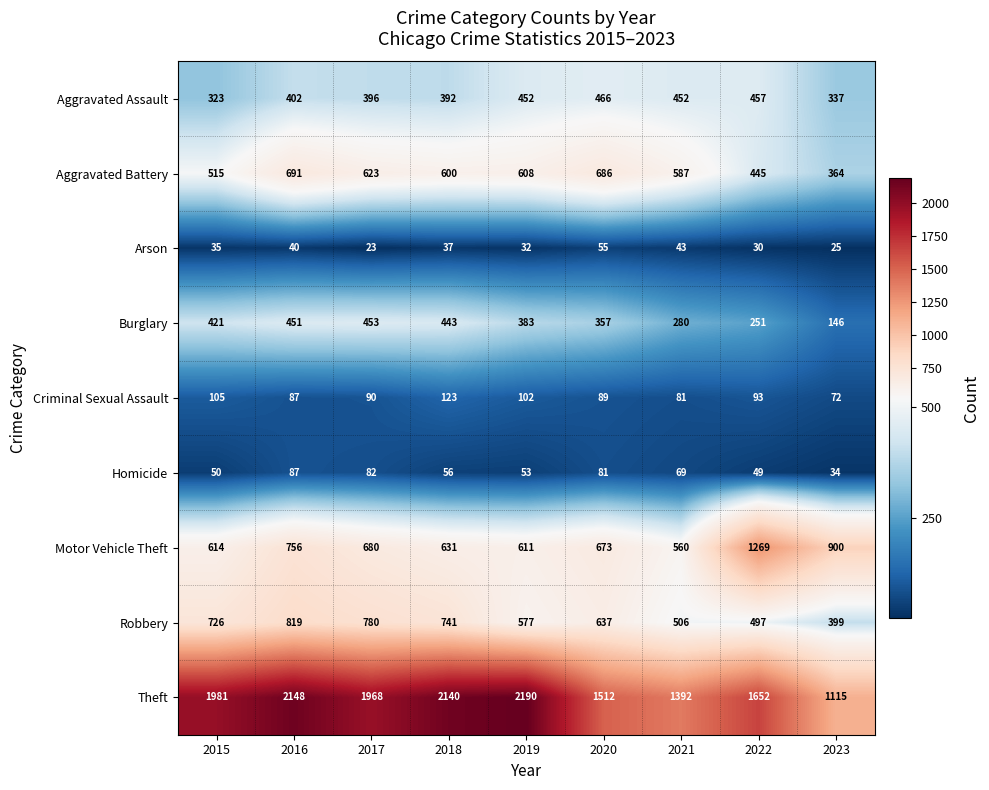

How many data points does each series have?

9